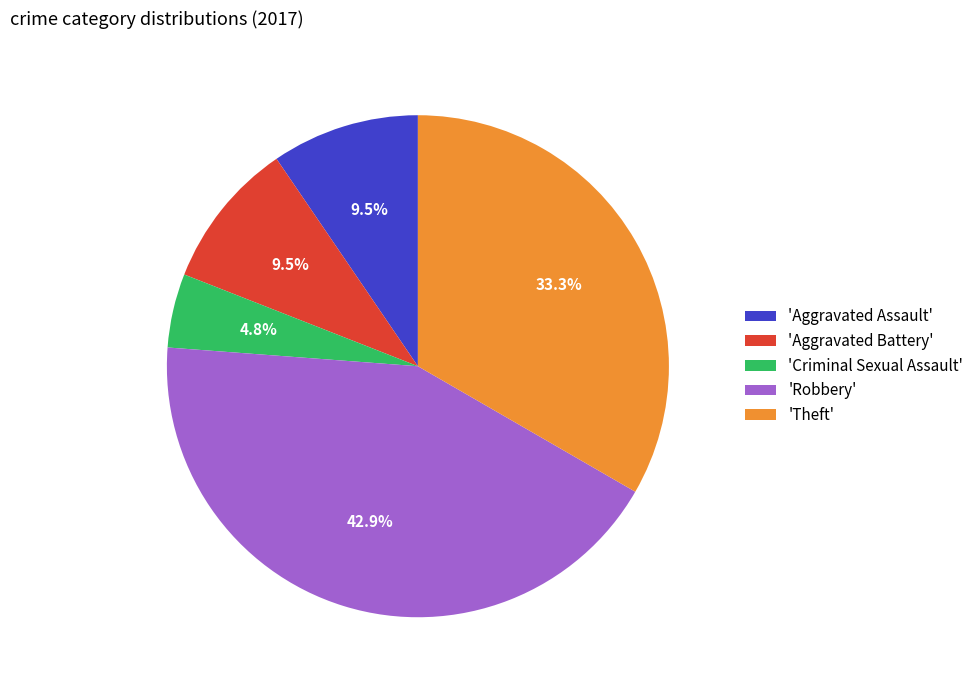

How many segments does this pie chart have?

5